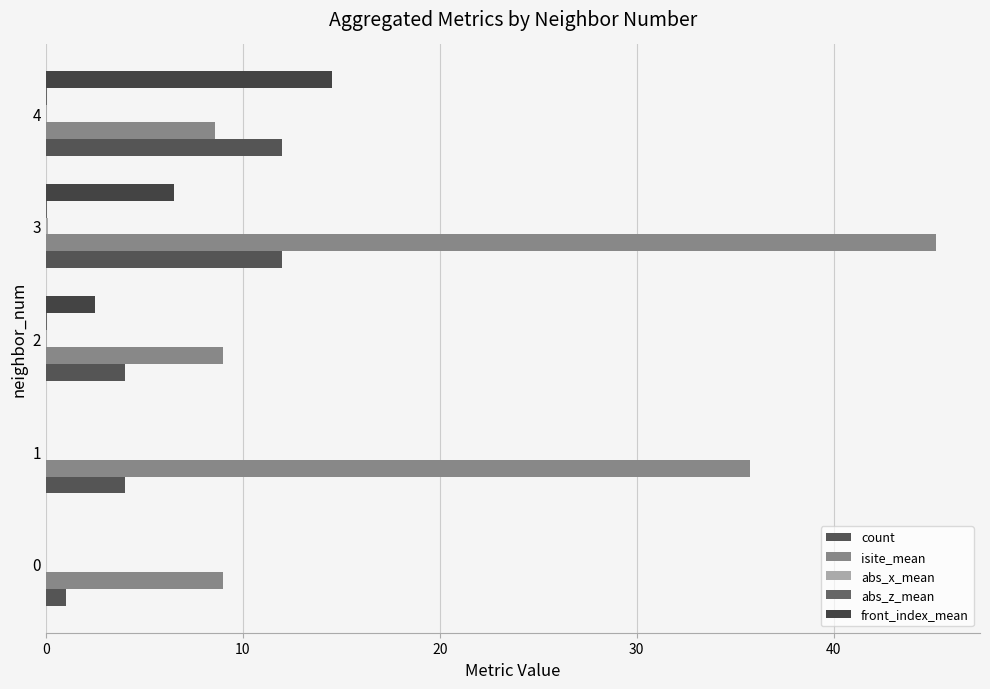

List the series in order of their peak value, lowest first.

abs_z_mean, abs_x_mean, count, front_index_mean, isite_mean